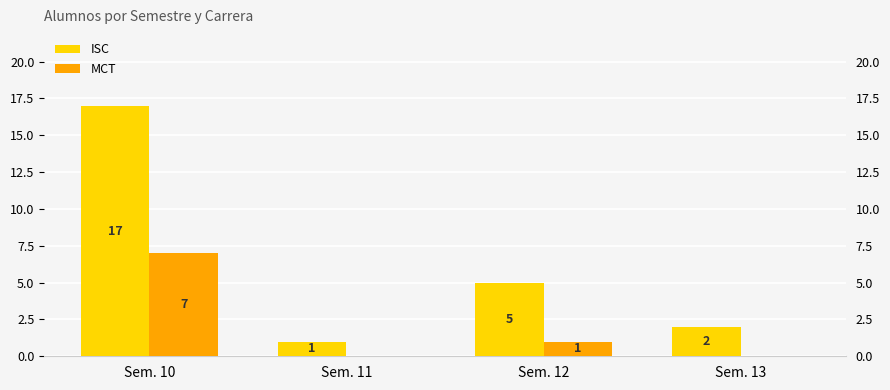

How many data points in MCT are less than 1?

2